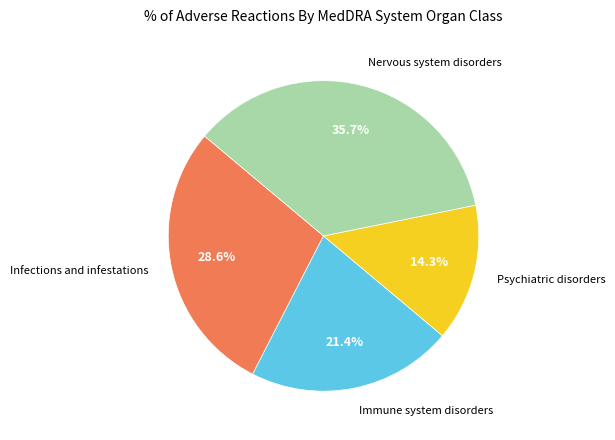

Is there any slice that represents more than half of the pie?

No